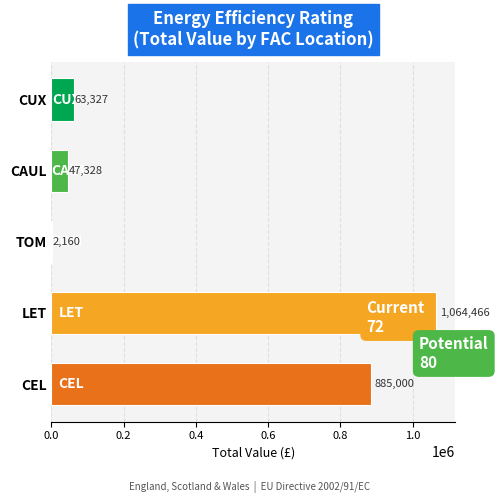

Which label corresponds to the largest value in the chart?

LET